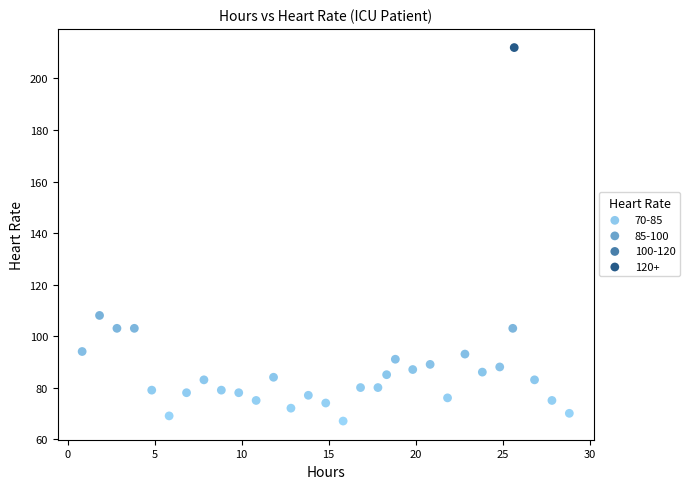

What Y value in the scatter plot is closest to 139?

108